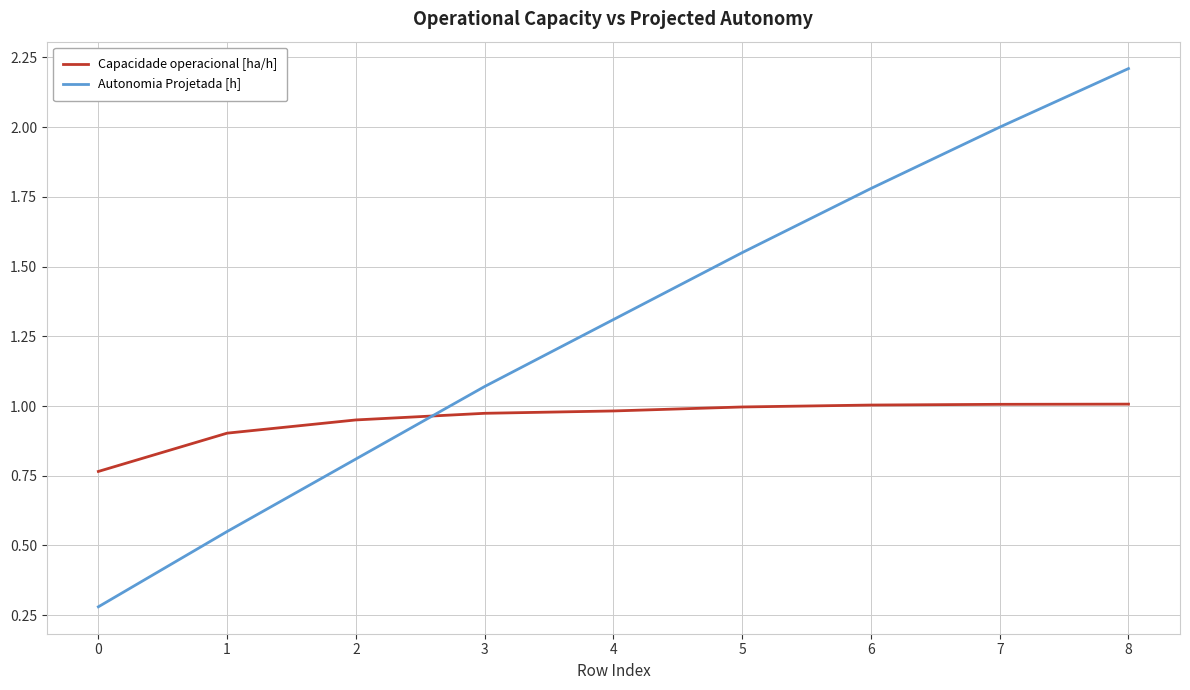

How many lines are shown in the chart?

2